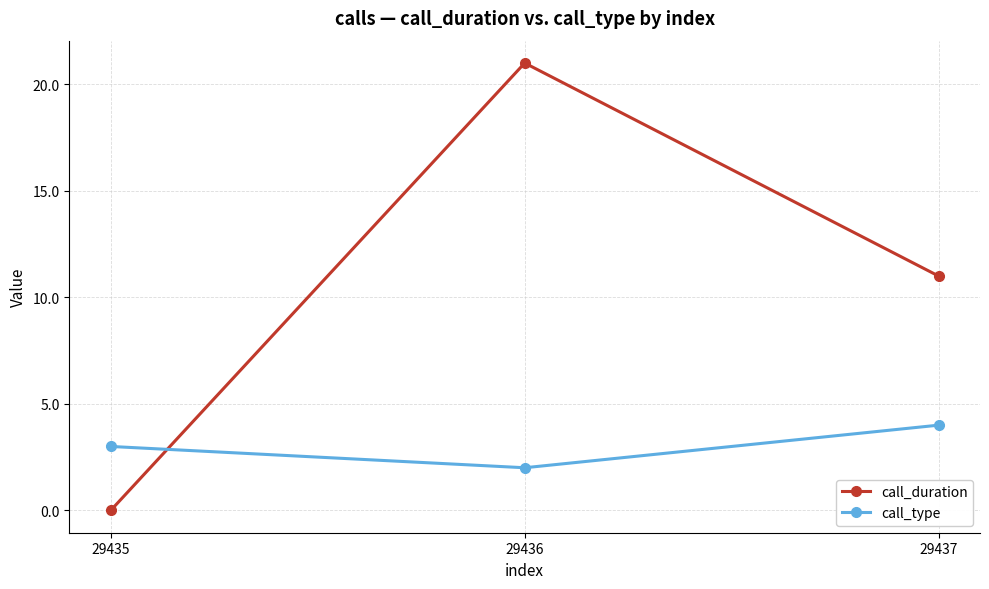

Is the value of call_duration at 29435 greater than the value of call_type at 29436?

No